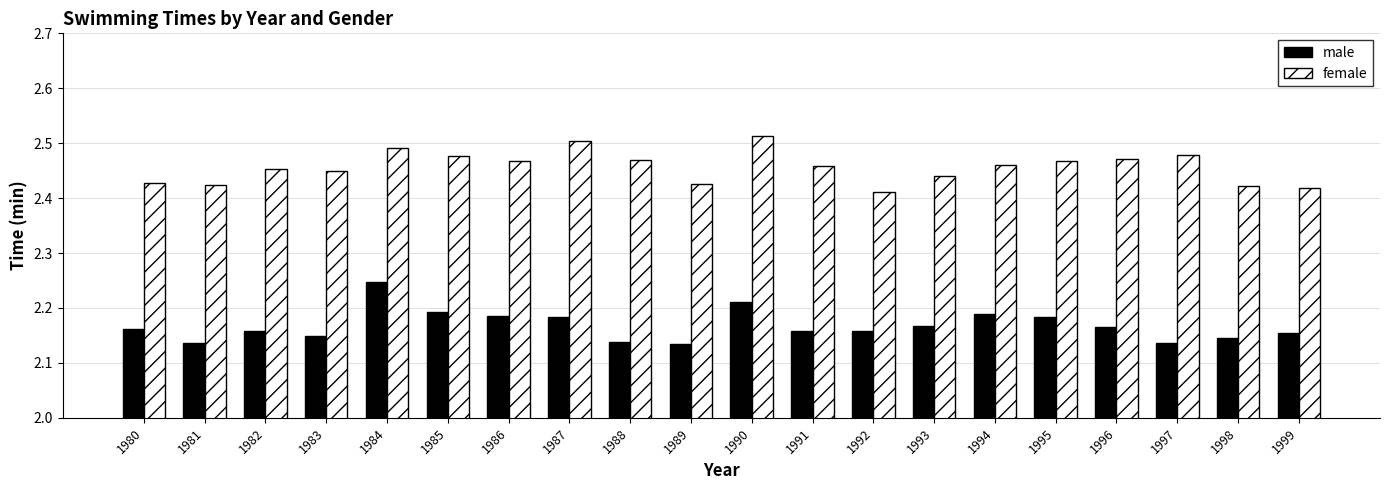

List the series in order of their overall mean, lowest first.

male, female